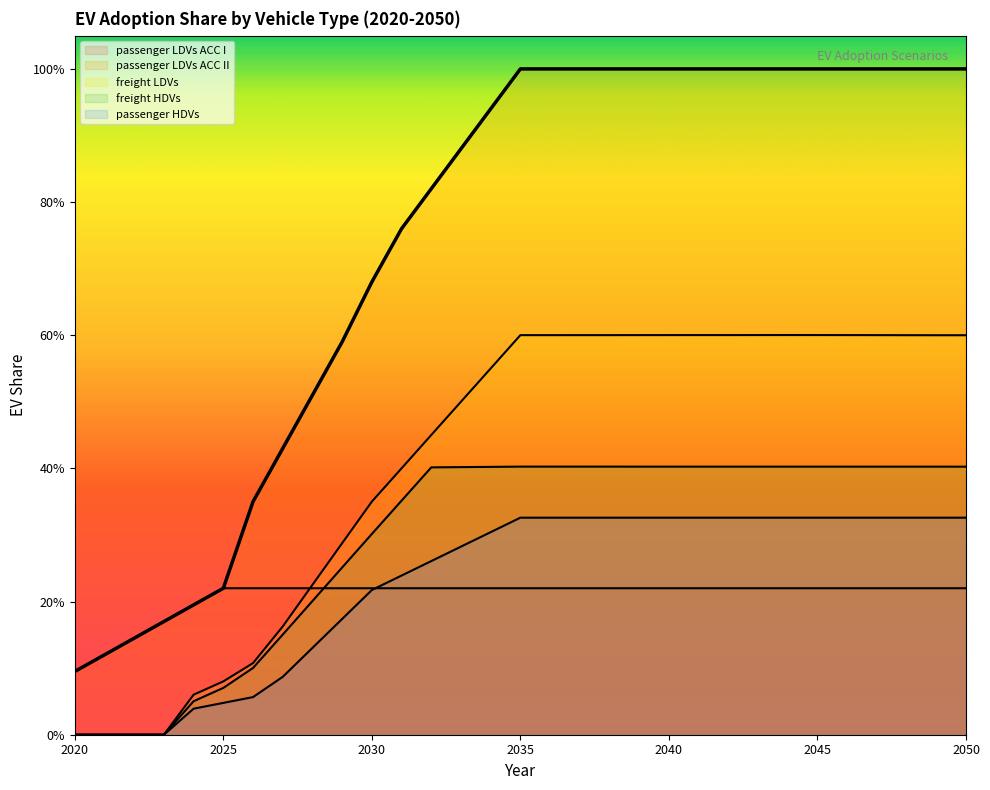

How many positive values does the freight HDVs series have?

27